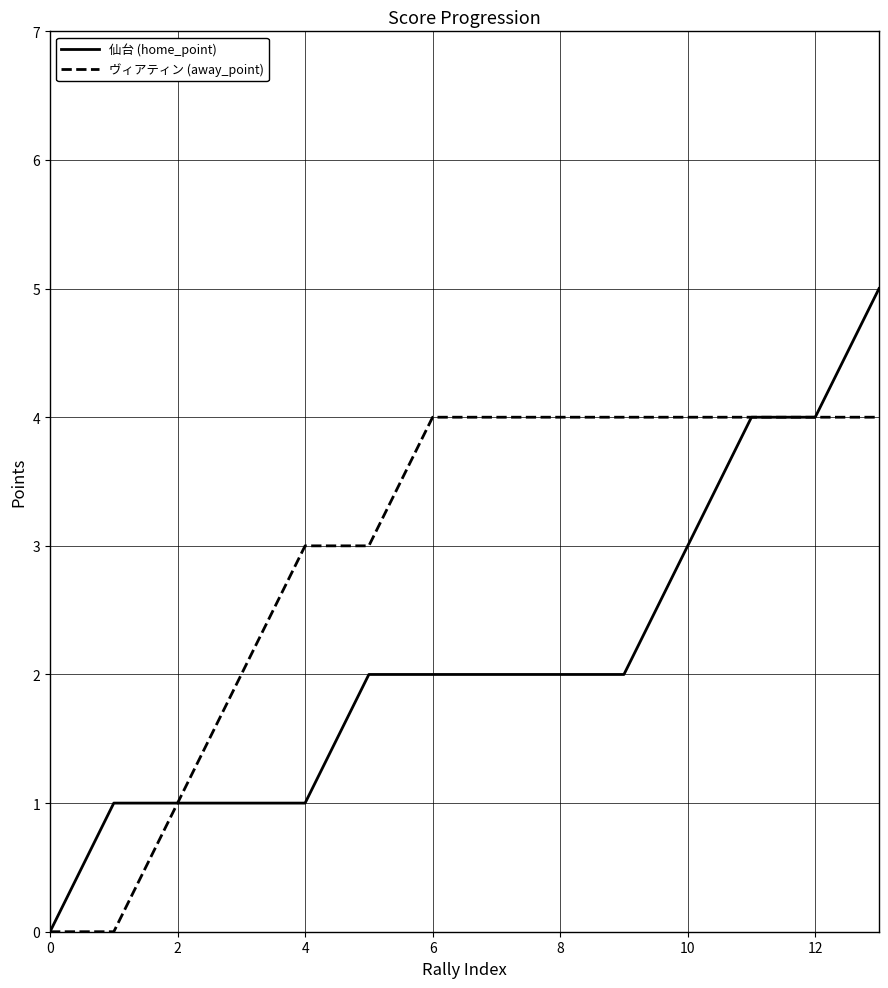

What is the maximum value shown in the chart?

5